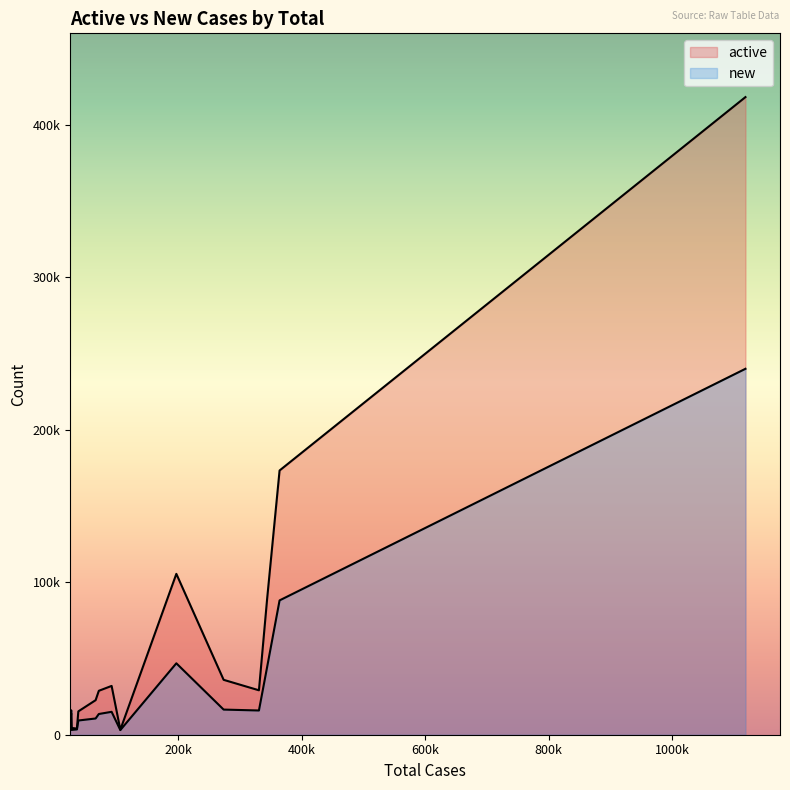

After their last crossing, which series has the higher values: active or new?

active